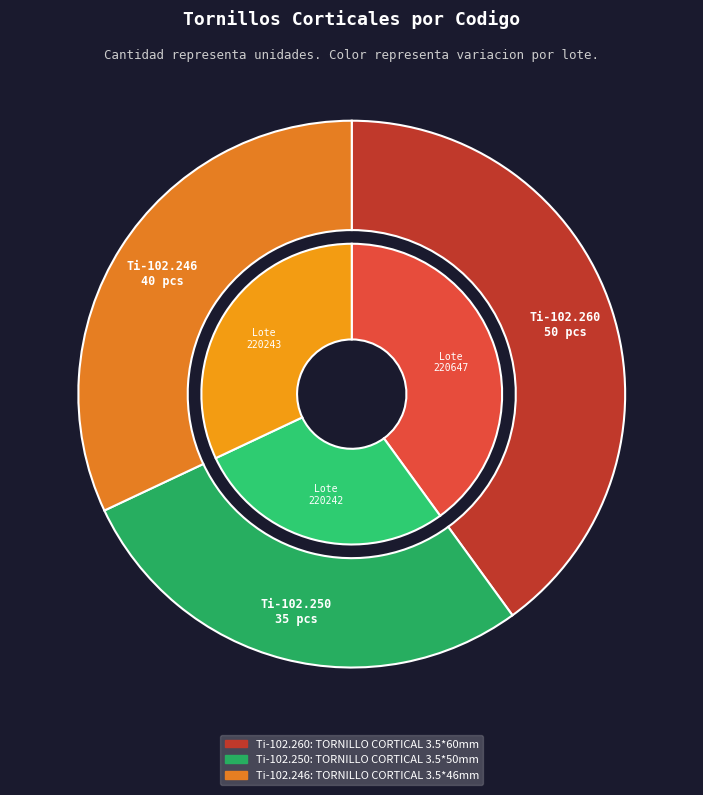

Is there any slice that represents more than half of the pie?

No